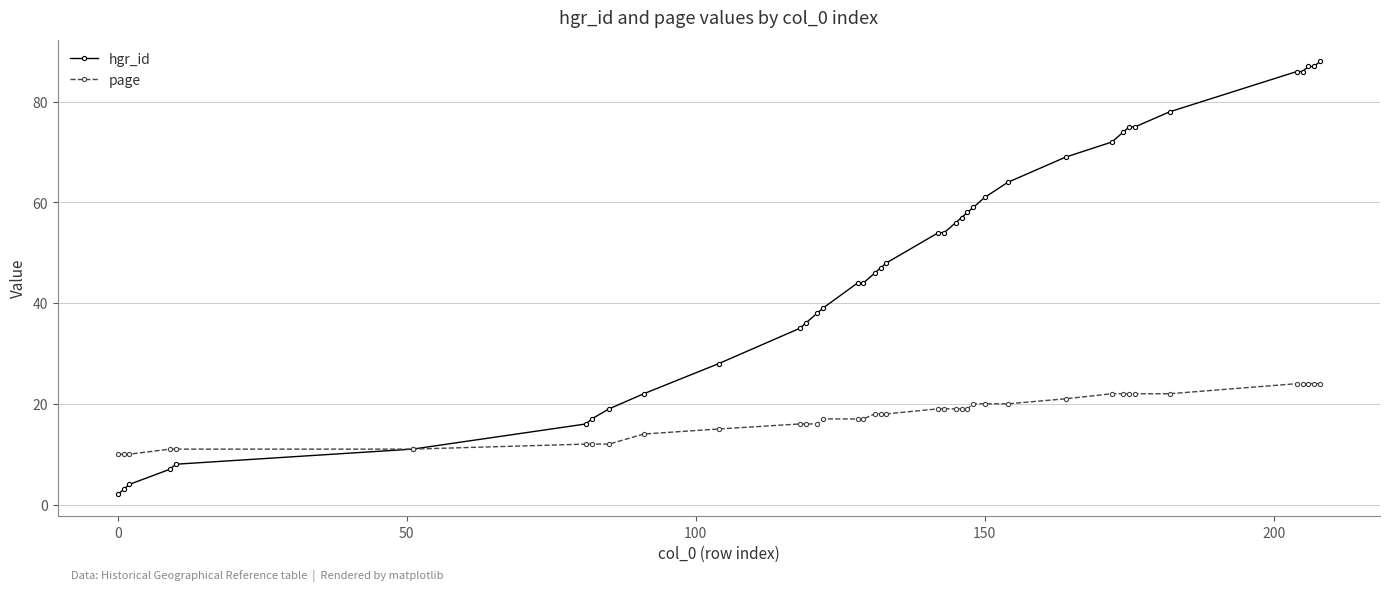

List the series in order of their overall mean, highest first.

hgr_id, page